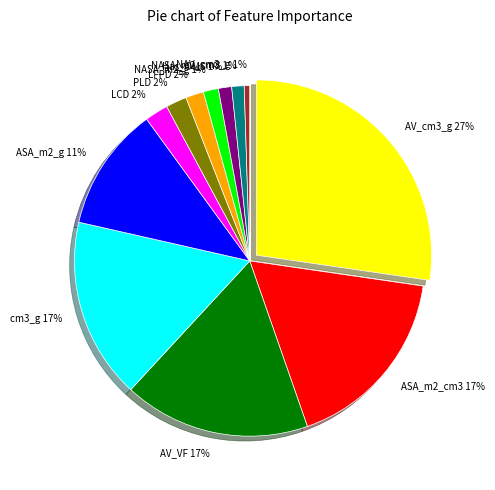

To the nearest percent, what is the difference between the AV_cm3_g 27% and PLD 2% slice percentages?

25%